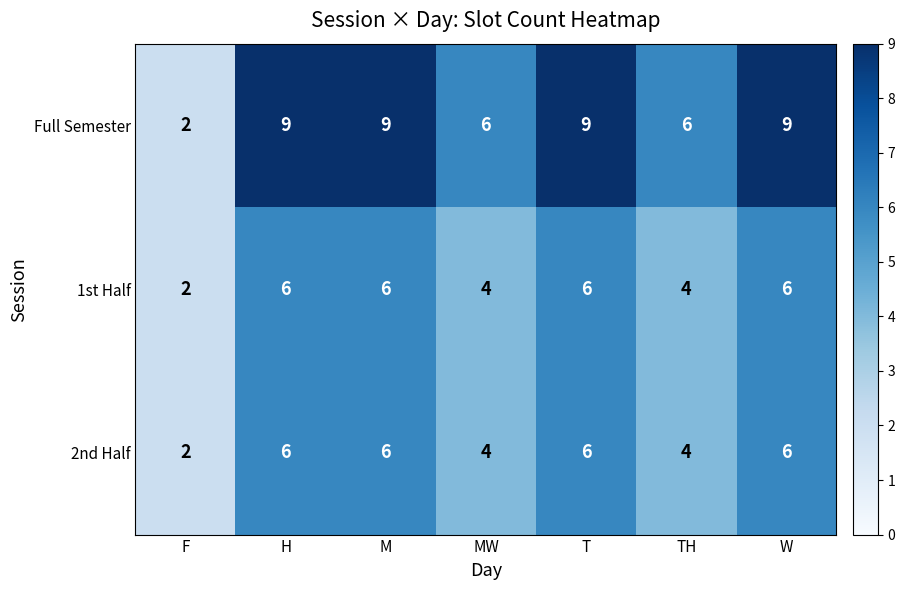

At which category does the chart reach its minimum across all series?

F